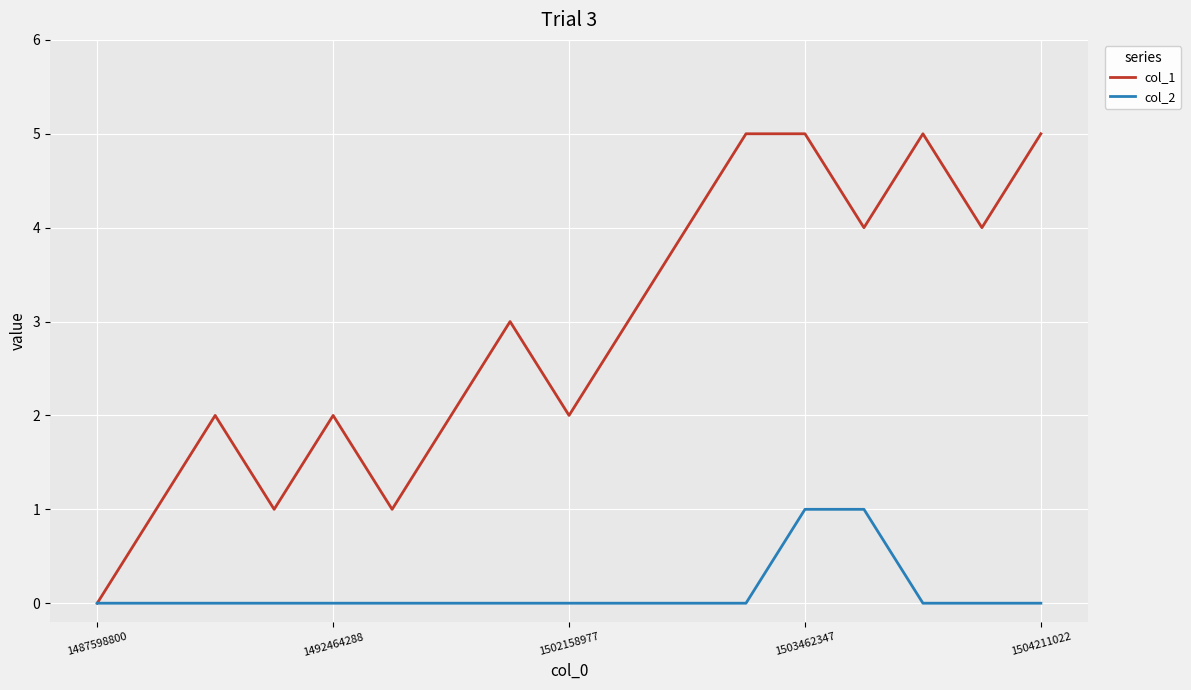

What is the difference between the maximum and minimum values in the col_1 series?

5